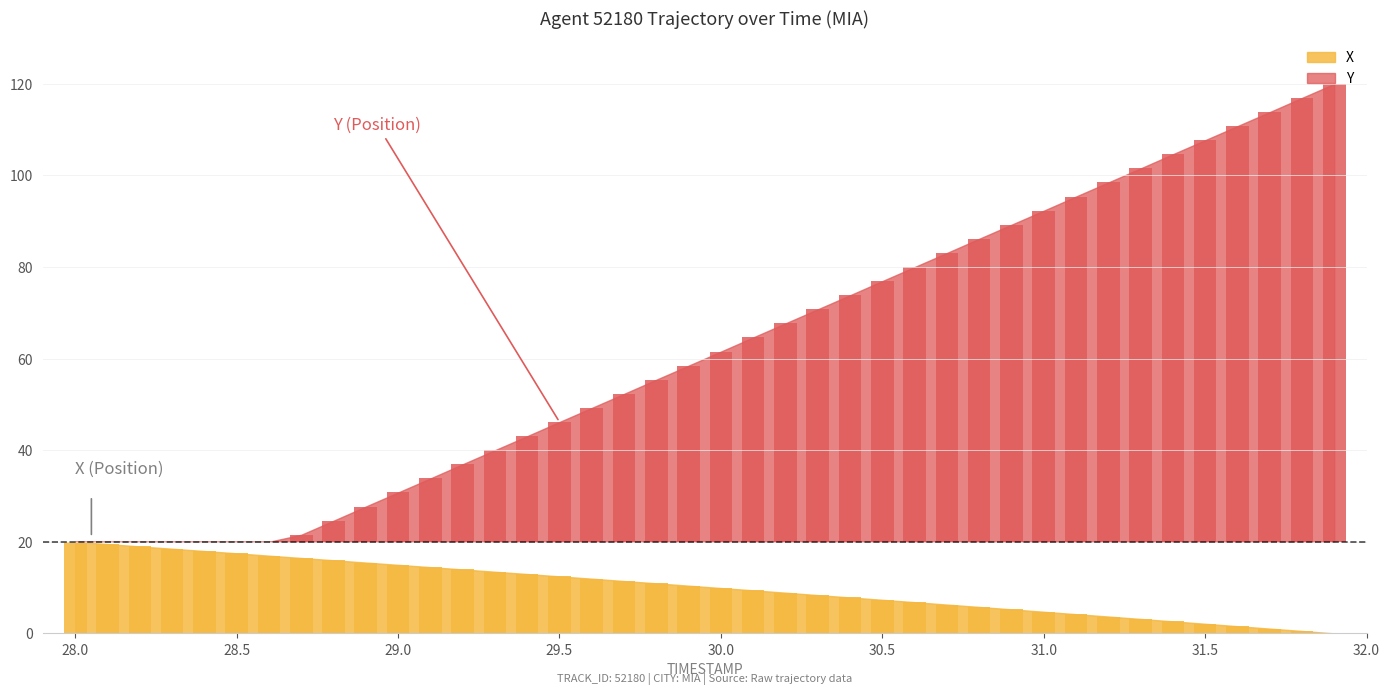

What is the average value of the X series?

10.1